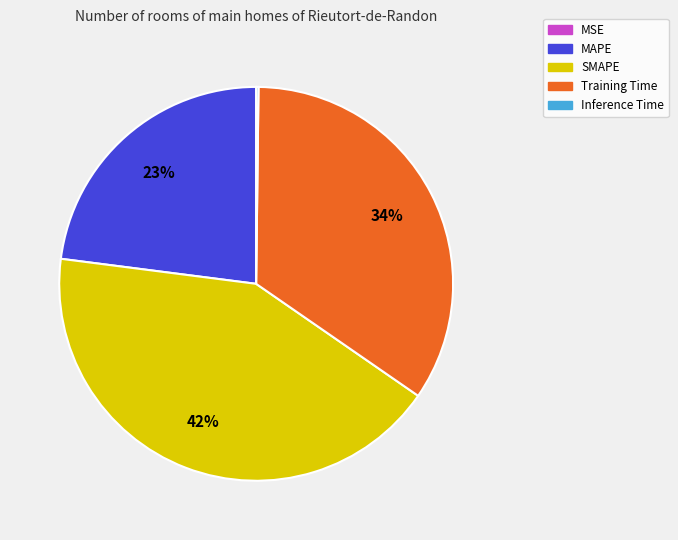

Is it true that Training Time is 34% of the pie?

True